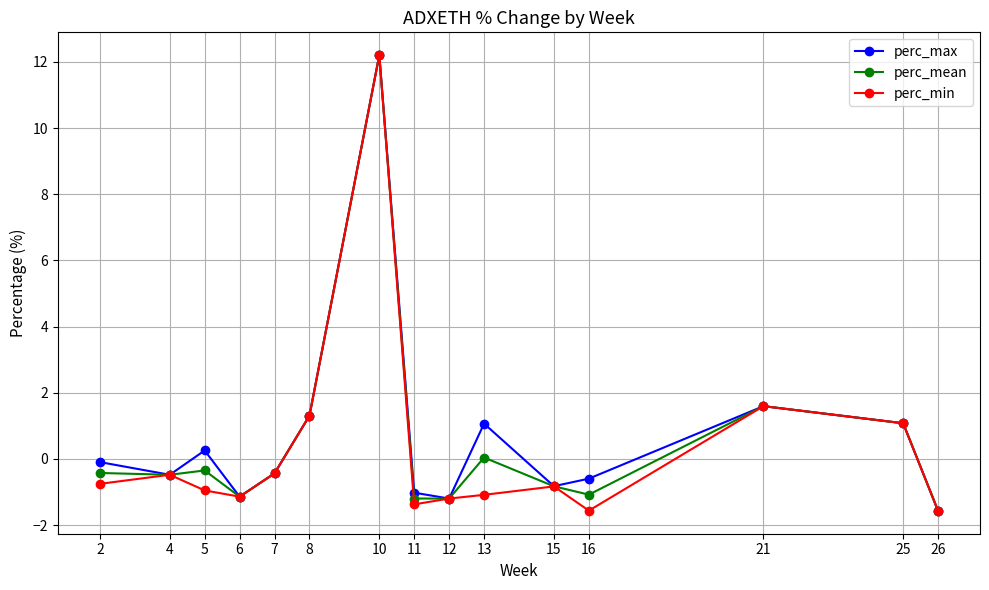

What is the total value across all series at 4?

-1.4